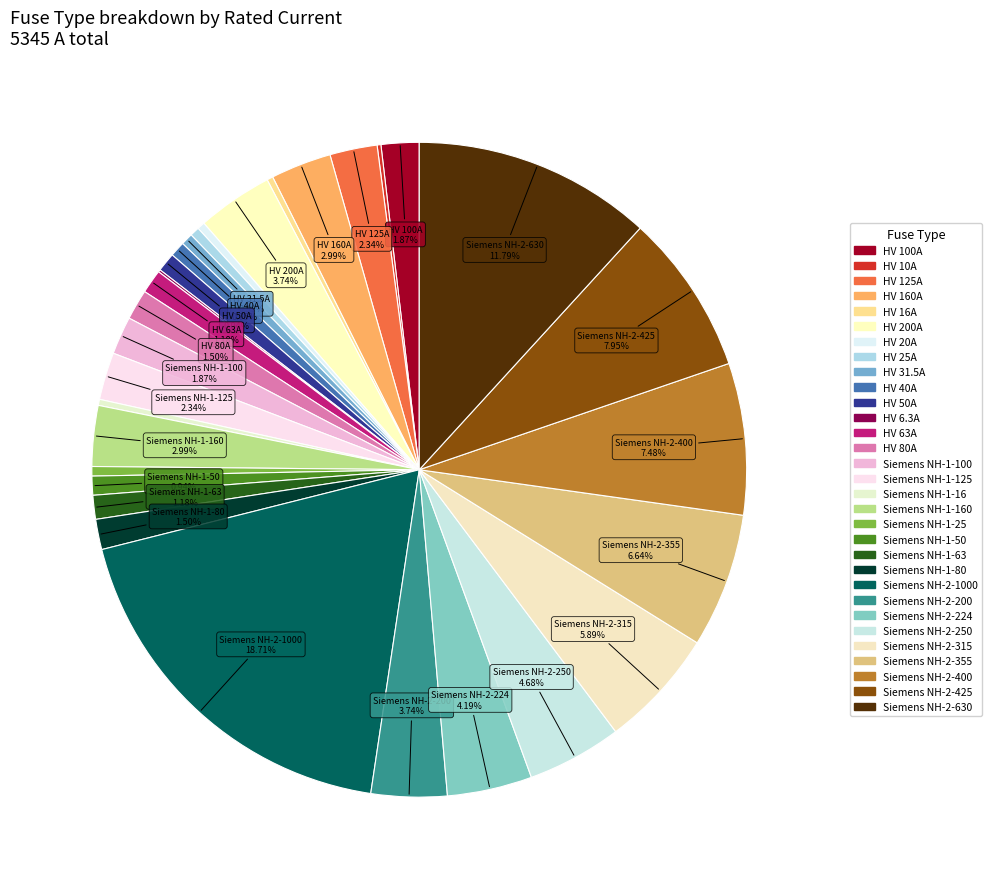

How many slices are in this pie chart?

31